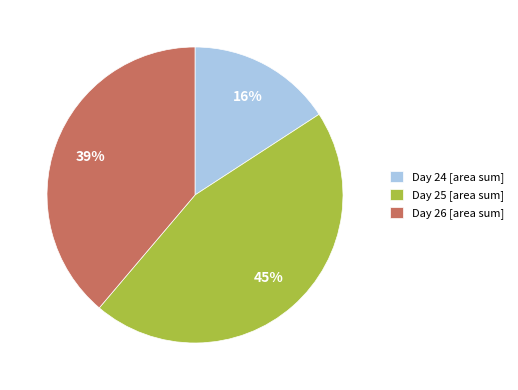

Does any single category account for the majority?

No